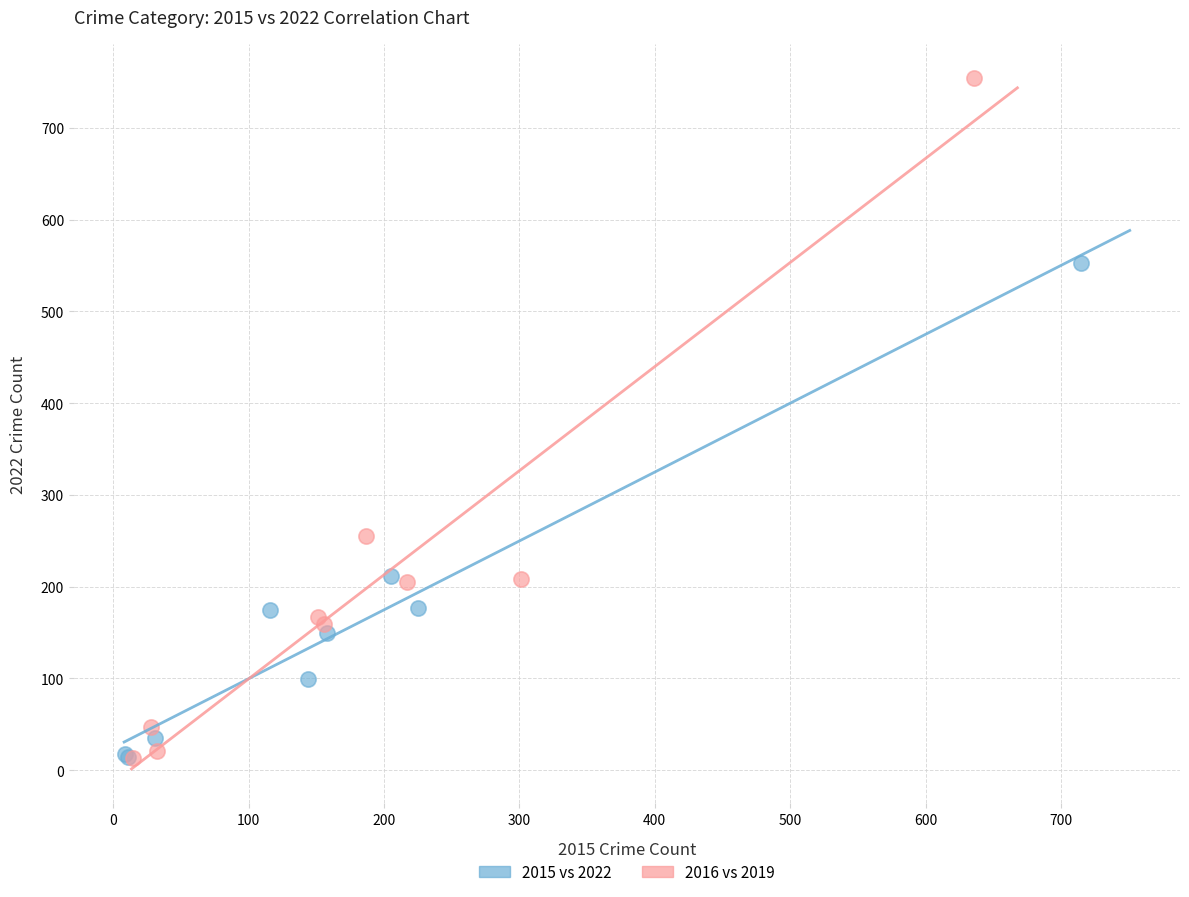

What are all the series names shown in the legend?

2015 vs 2022, 2016 vs 2019